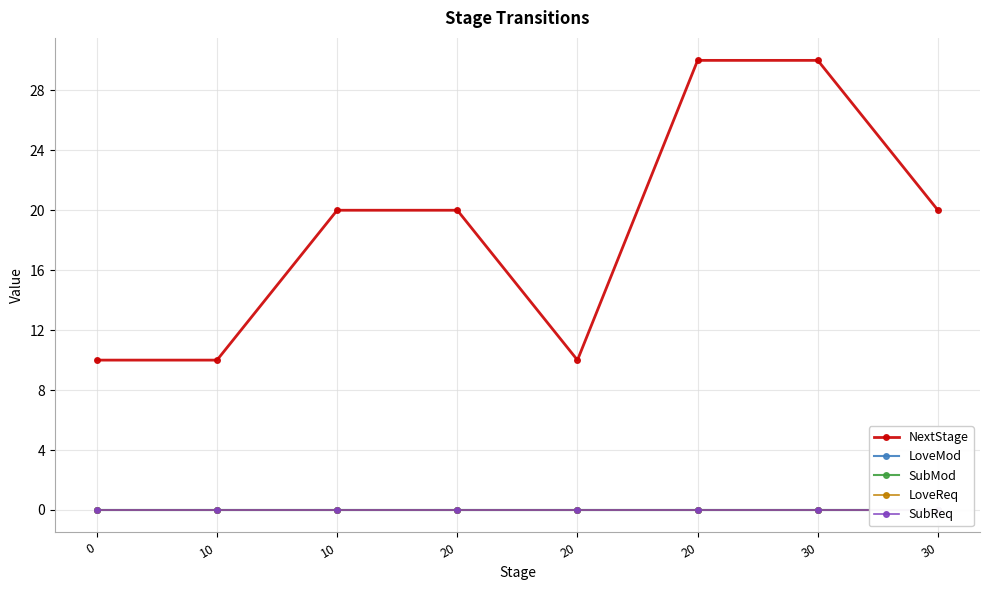

What are all the series names shown in the legend?

NextStage, LoveMod, SubMod, LoveReq, SubReq